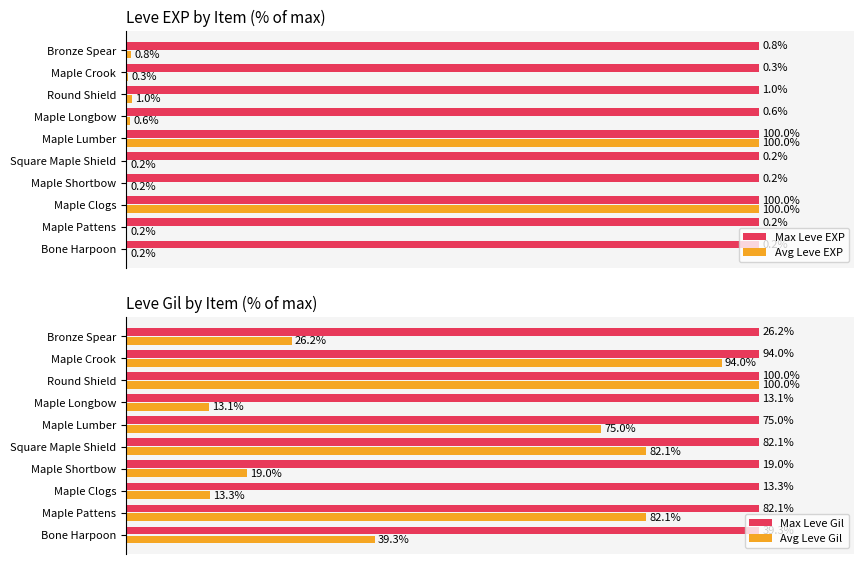

Is the value of Max Leve EXP at Maple Pattens greater than the value of Avg Leve EXP at Maple Longbow?

Yes